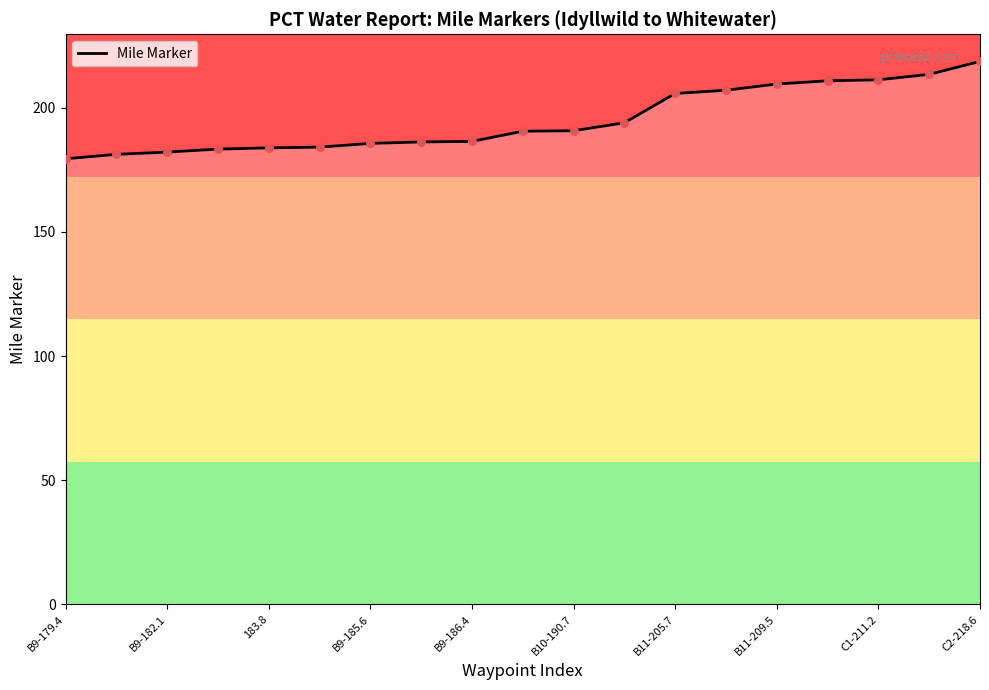

What is the maximum value shown in the chart?

218.6